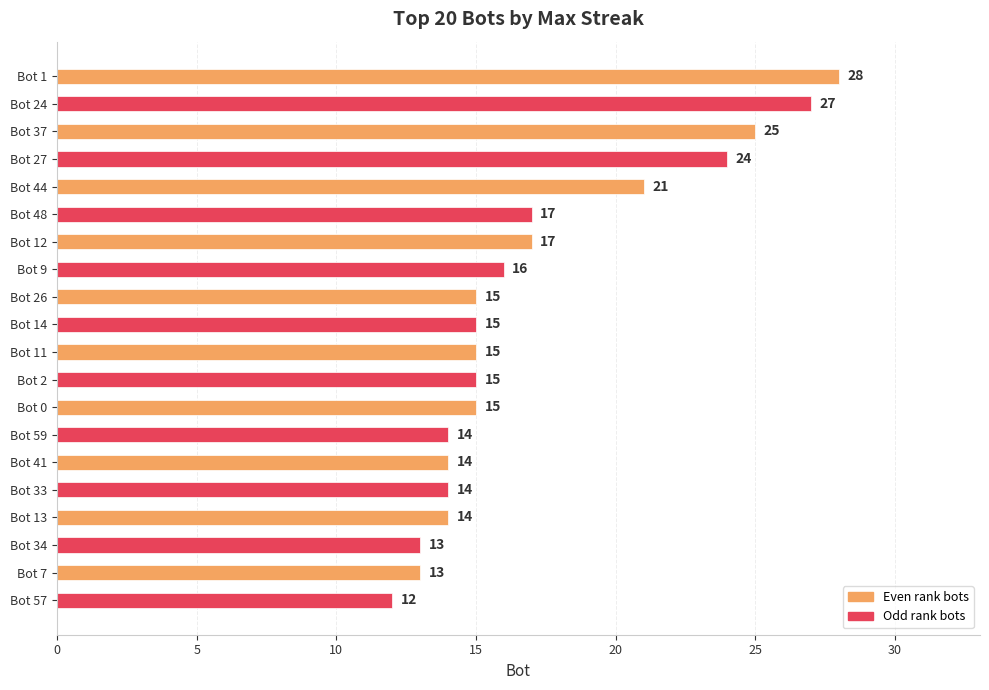

What is the smallest value displayed?

12